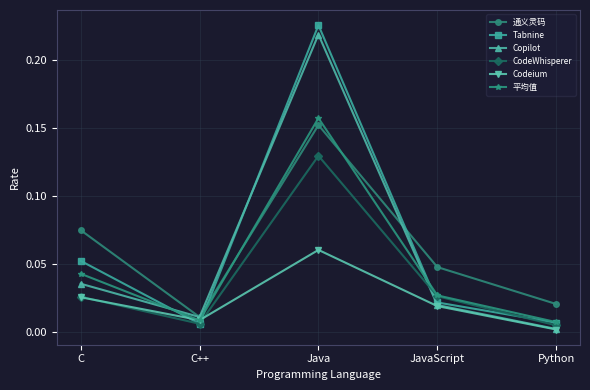

What is the total value across all series at C?

0.3